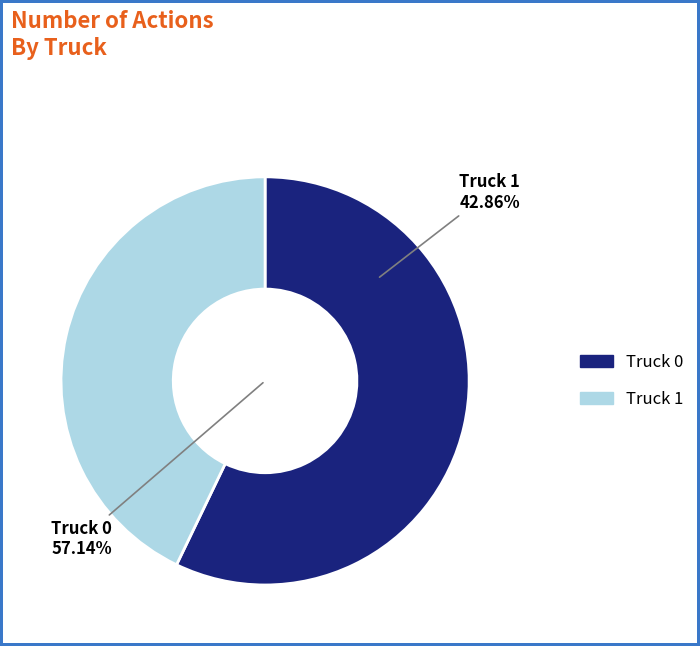

To the nearest percent, what is the difference between the largest and smallest slice percentages?

14%